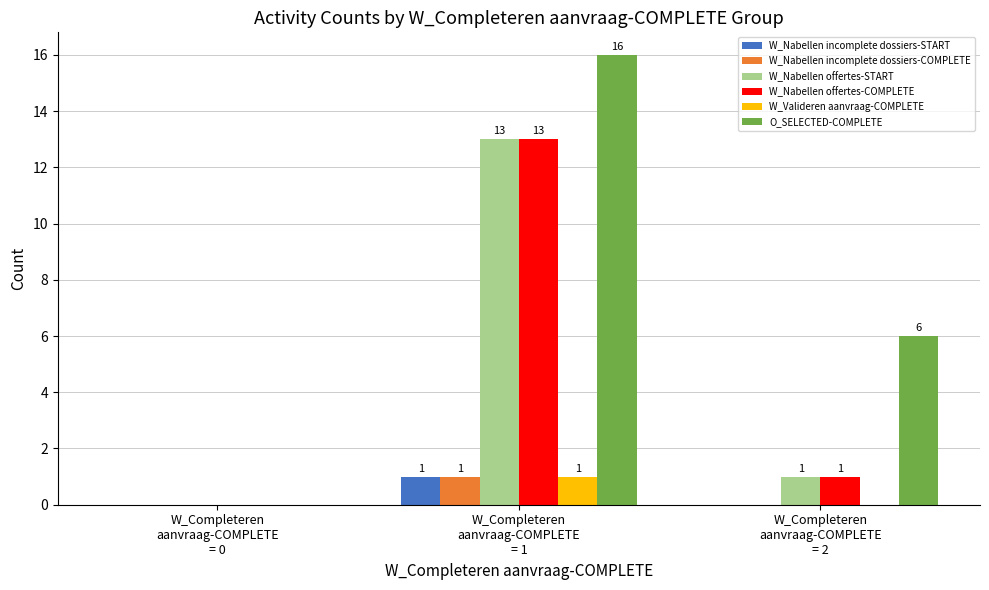

Between W_Completeren
aanvraag-COMPLETE
= 0 and W_Completeren
aanvraag-COMPLETE
= 1, which series saw the biggest shift?

O_SELECTED-COMPLETE